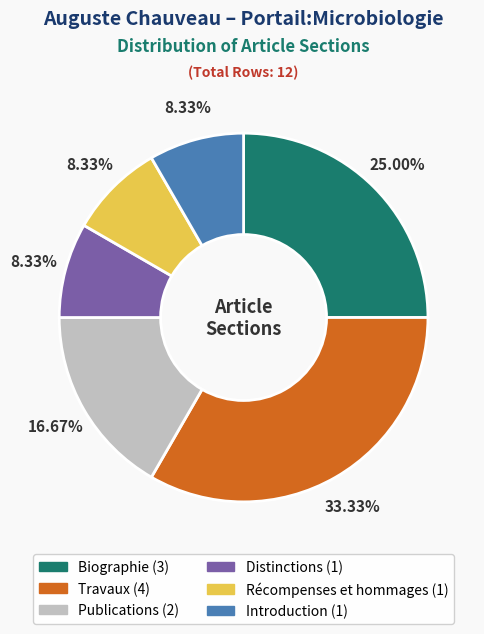

Which has a higher value, Publications or Travaux?

Travaux